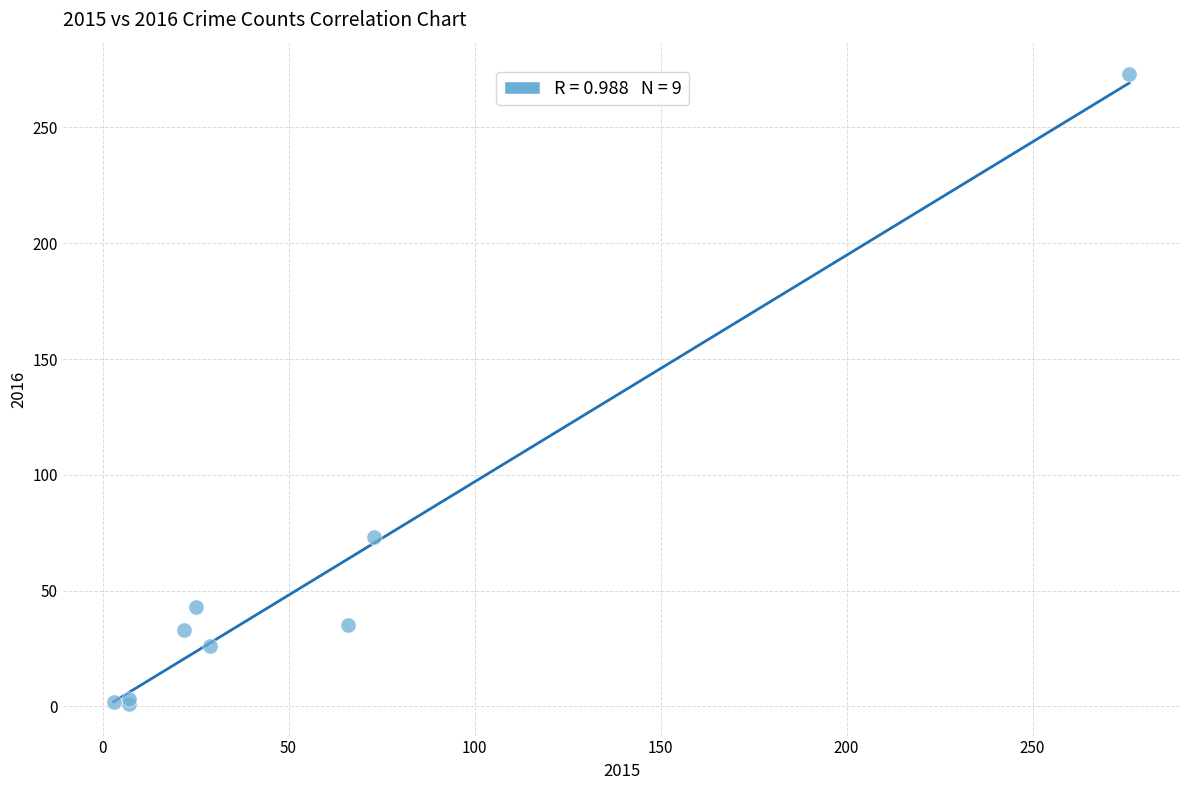

What Y value in the scatter plot is closest to 137?

73